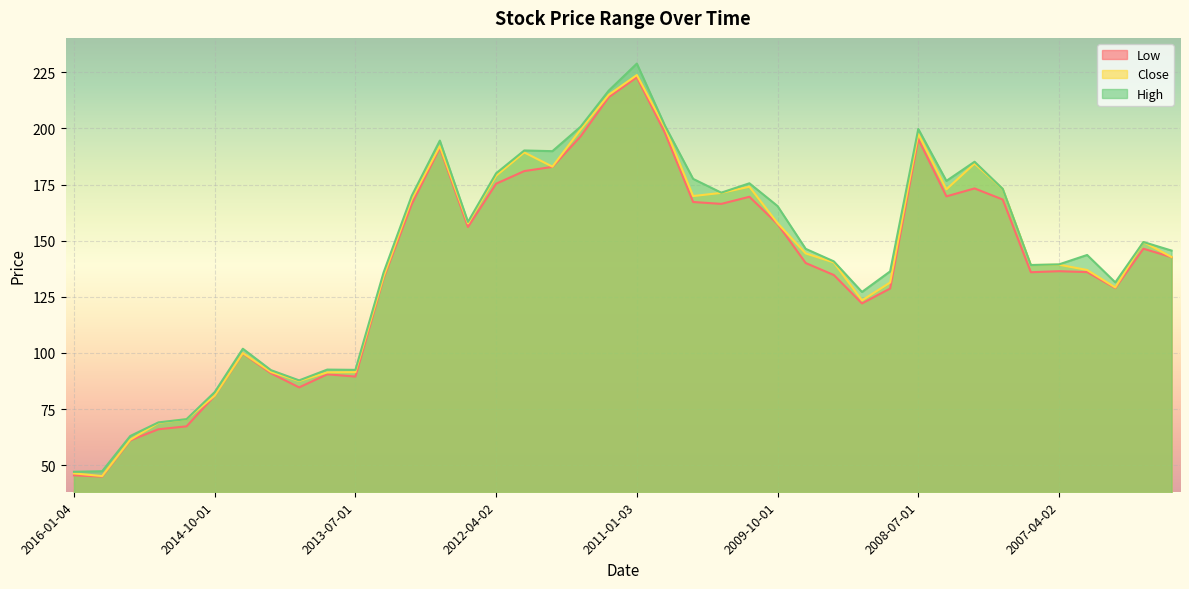

Does the chart display data point markers on the line(s)?

No